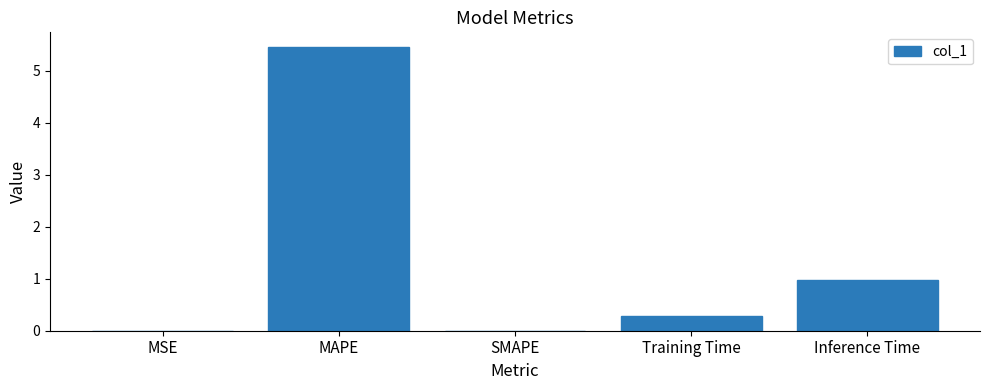

What is the change in value from SMAPE to Training Time?

+0.3